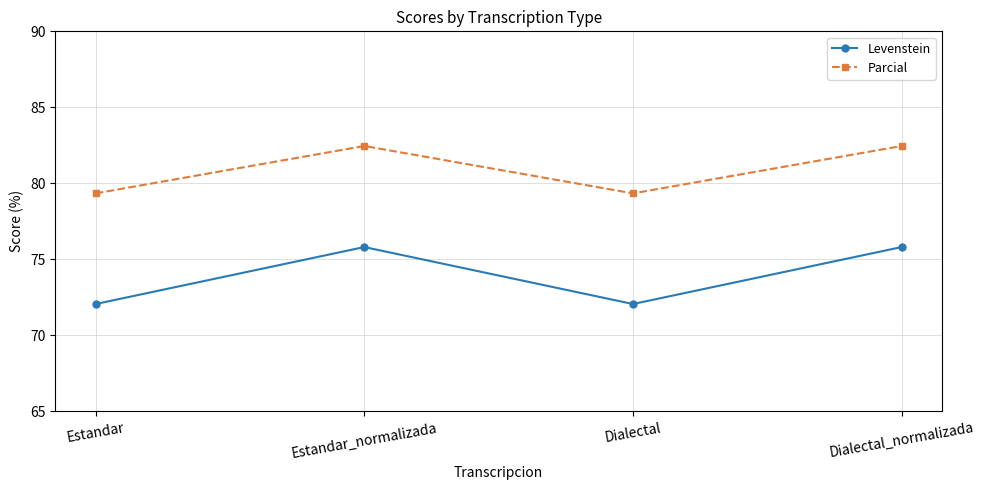

How many lines are shown in the chart?

2